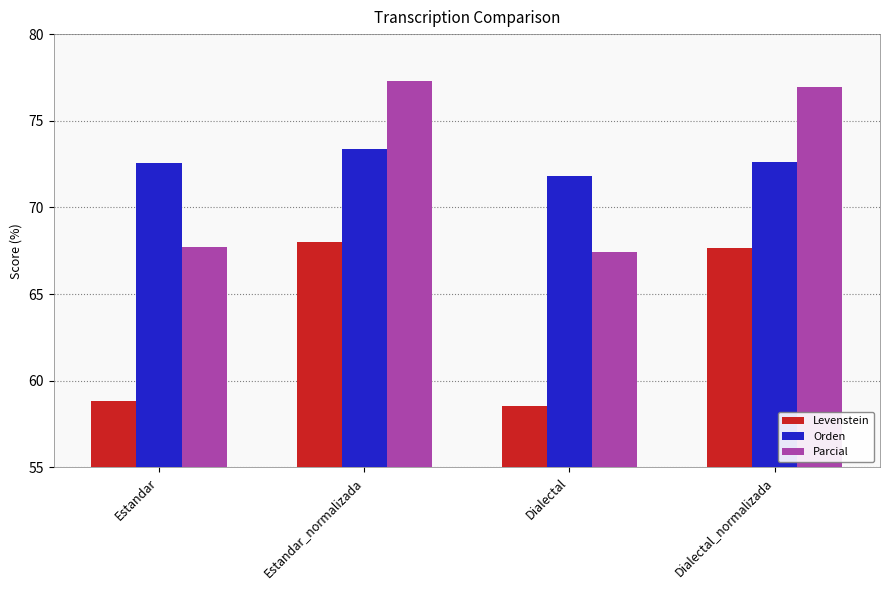

At which label does Levenstein first exceed 67?

Estandar_normalizada